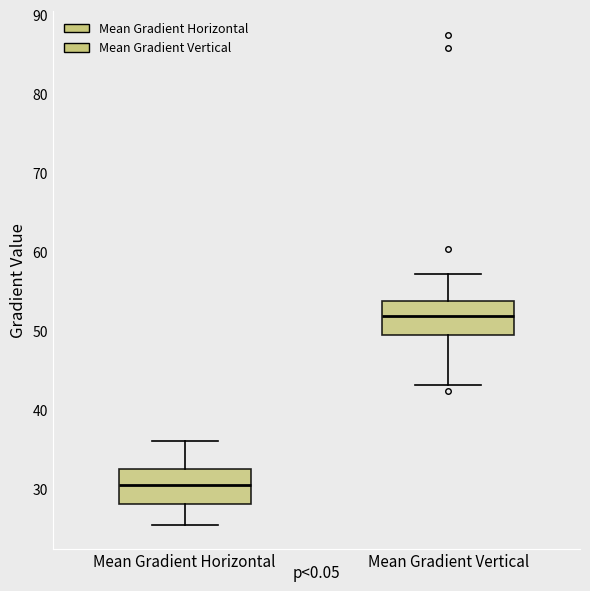

Reading left to right, read every box against the y-axis: the position of its median line, the range the box covers, and the ends of its whiskers. The values are not printed on the chart, so give them approximately, as read against the axis.

Mean Gradient Horizontal: median 30, box 28 to 33, whiskers 25 to 36
Mean Gradient Vertical: median 52, box 49 to 54, whiskers 43 to 57